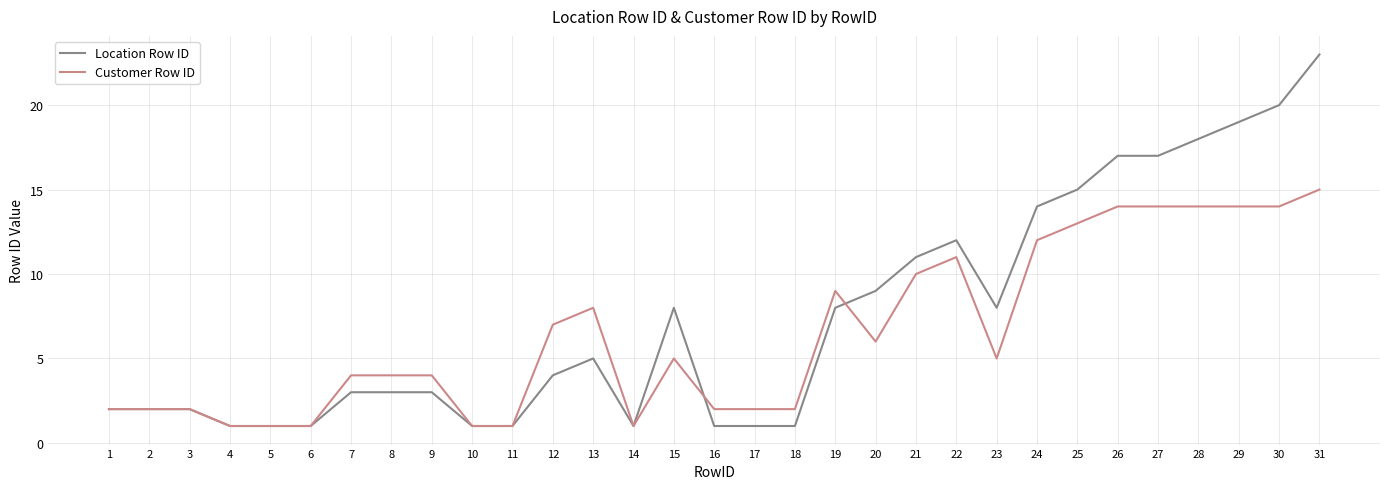

Which series has the largest range (max minus min)?

Location Row ID